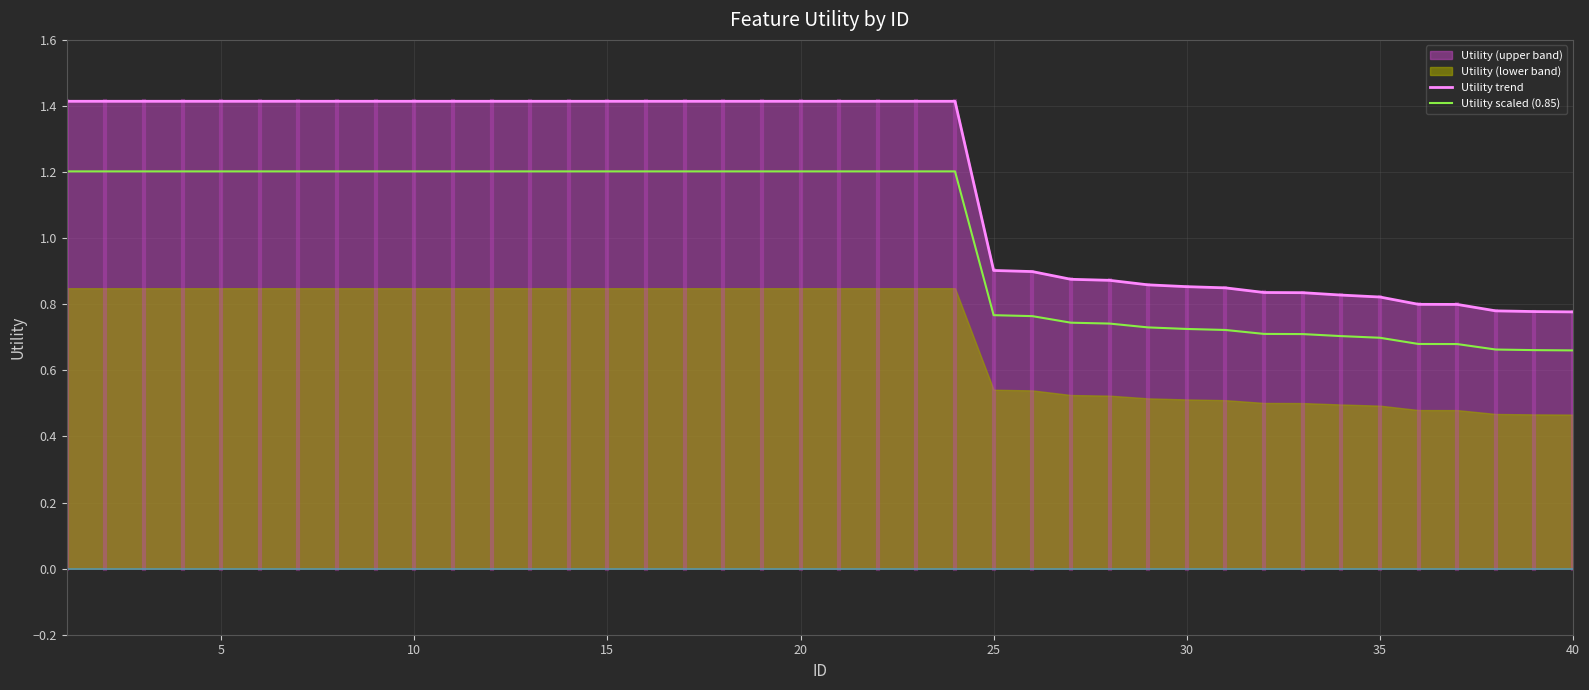

Which series has the largest total across all categories?

Utility trend